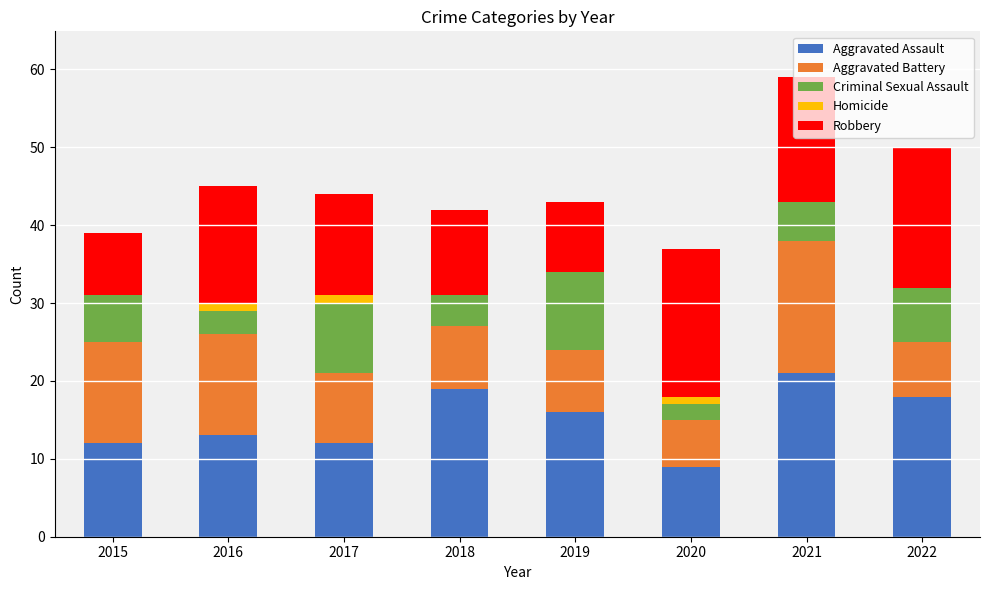

Which category has the highest value in the Aggravated Assault series?

2021